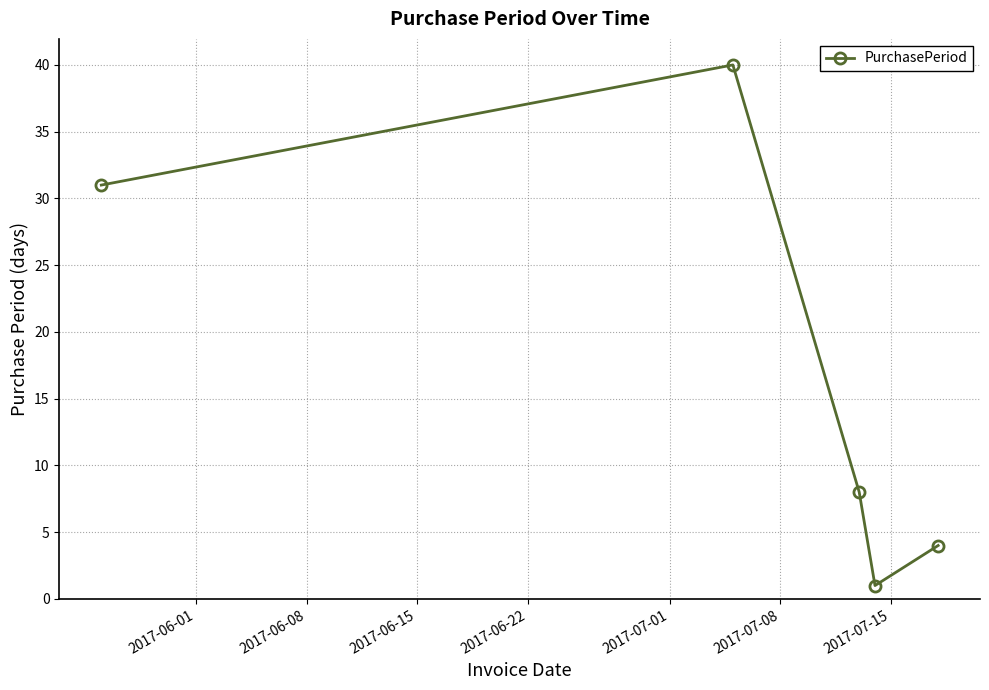

Reading left to right, extract all data points from this chart.

31	40	8	1	4